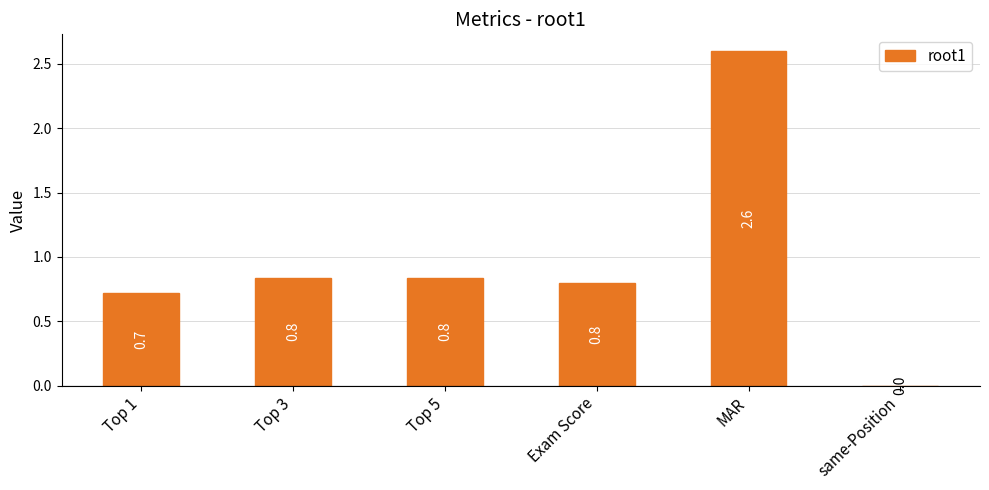

What is the sum of the values at same-Position and Top 1?

0.7